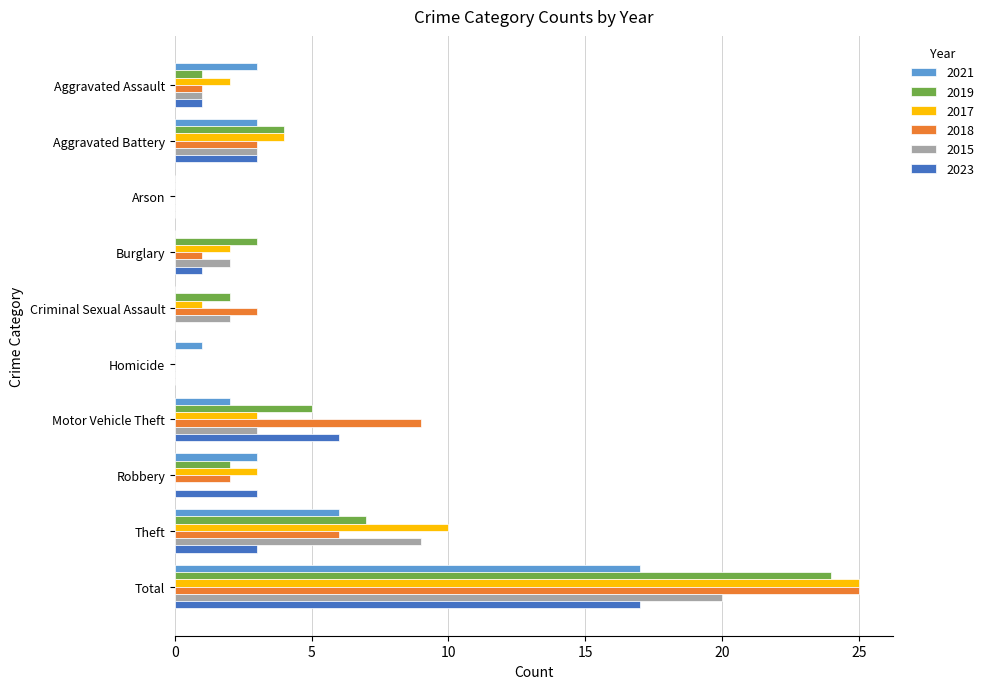

The 2021 series shows -11 at Criminal Sexual Assault. True or false?

False